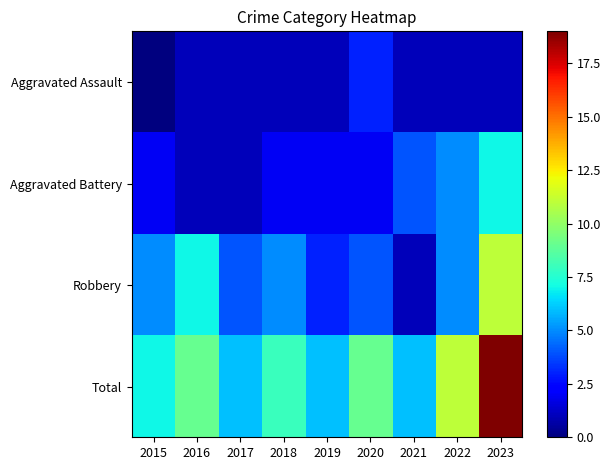

Reading left to right, extract all data points from this chart.

Aggravated Assault: 2015=0	2016=1	2017=1	2018=1	2019=1	2020=3	2021=1	2022=1	2023=1
Aggravated Battery: 2015=2	2016=1	2017=1	2018=2	2019=2	2020=2	2021=4	2022=5	2023=7
Robbery: 2015=5	2016=7	2017=4	2018=5	2019=3	2020=4	2021=1	2022=5	2023=11
Total: 2015=7	2016=9	2017=6	2018=8	2019=6	2020=9	2021=6	2022=11	2023=19